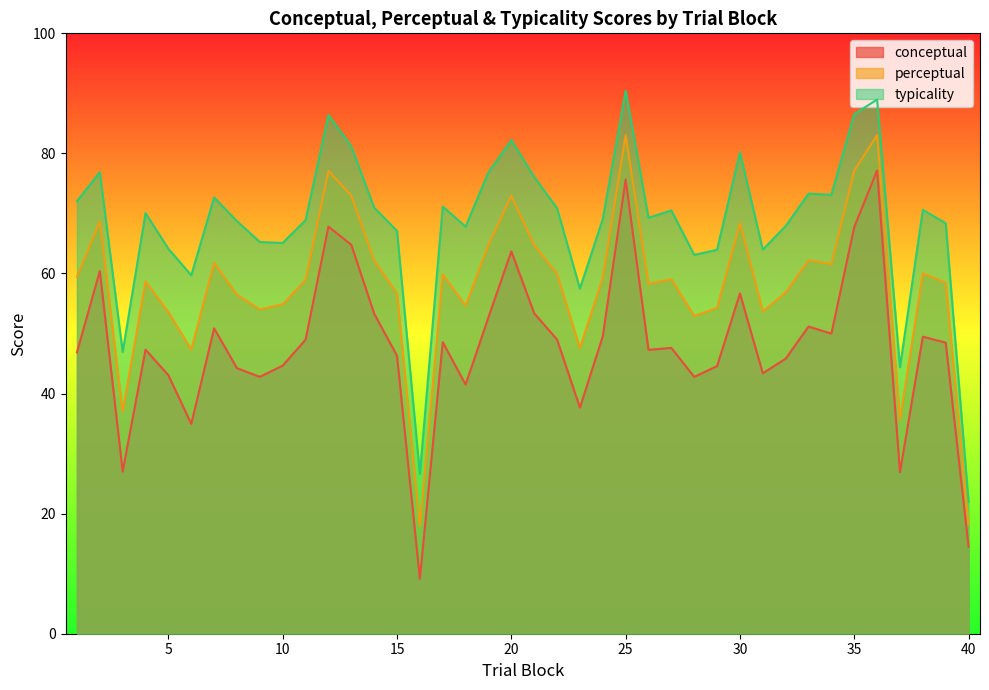

Which has a higher value, 5 or 11?

11